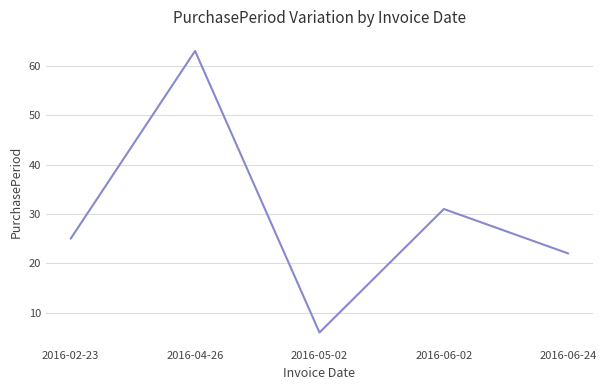

Reading left to right, what are all the values shown in this chart?

25	63	6	31	22